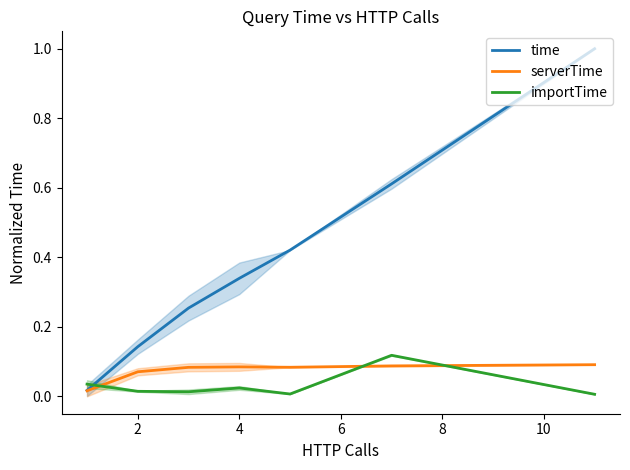

How many lines are shown in the chart?

3